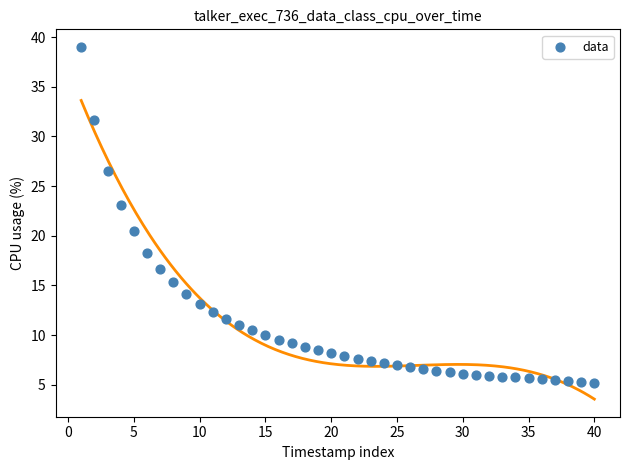

What Y value in the scatter plot is closest to 22?

23.1